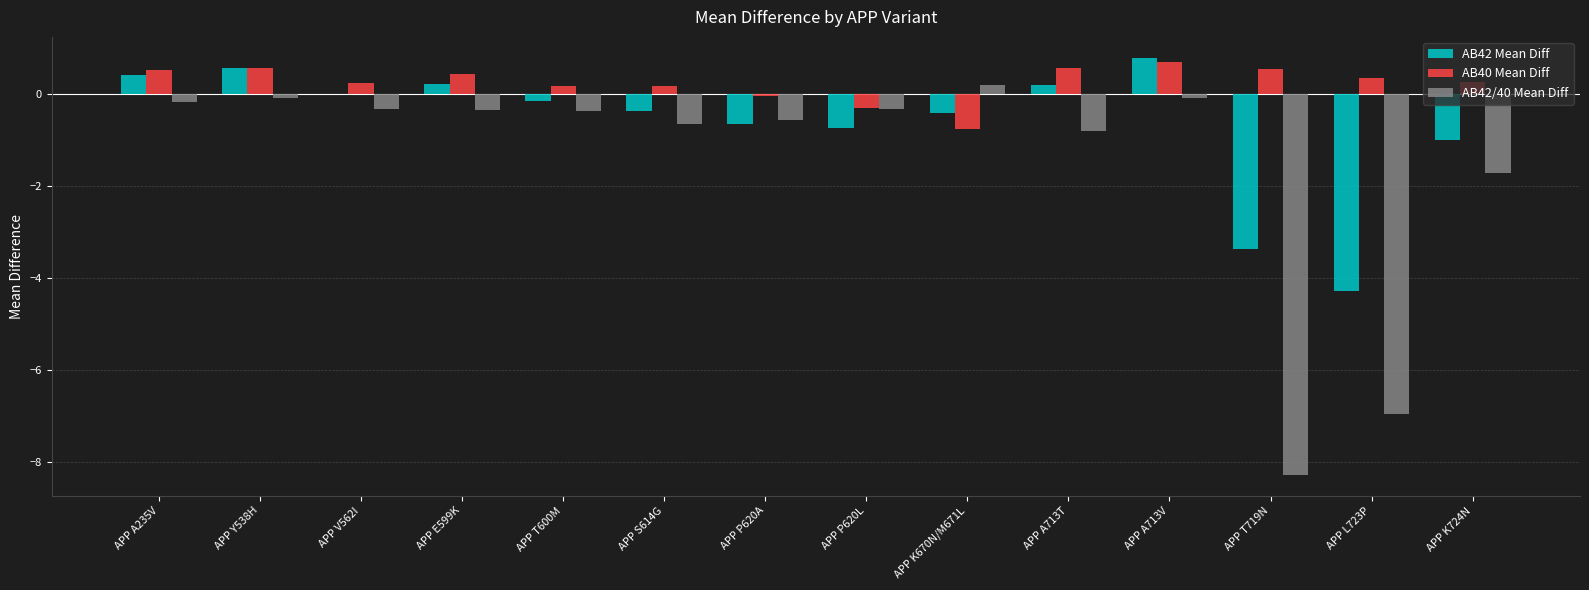

The AB42 Mean Diff series shows -1.0 at APP K724N. True or false?

True